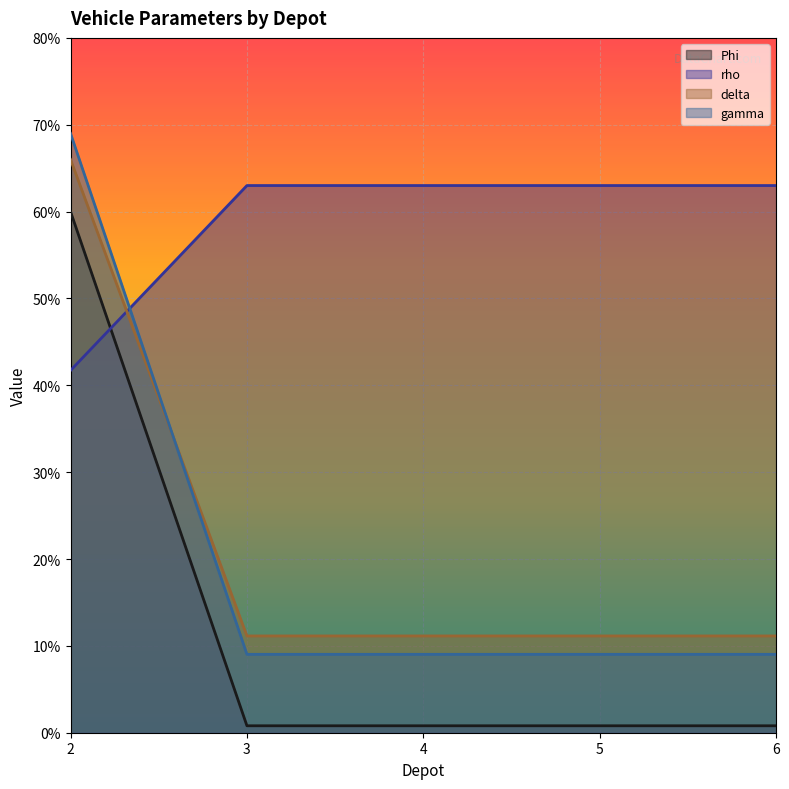

What is the total value across all series at 5?

84.0